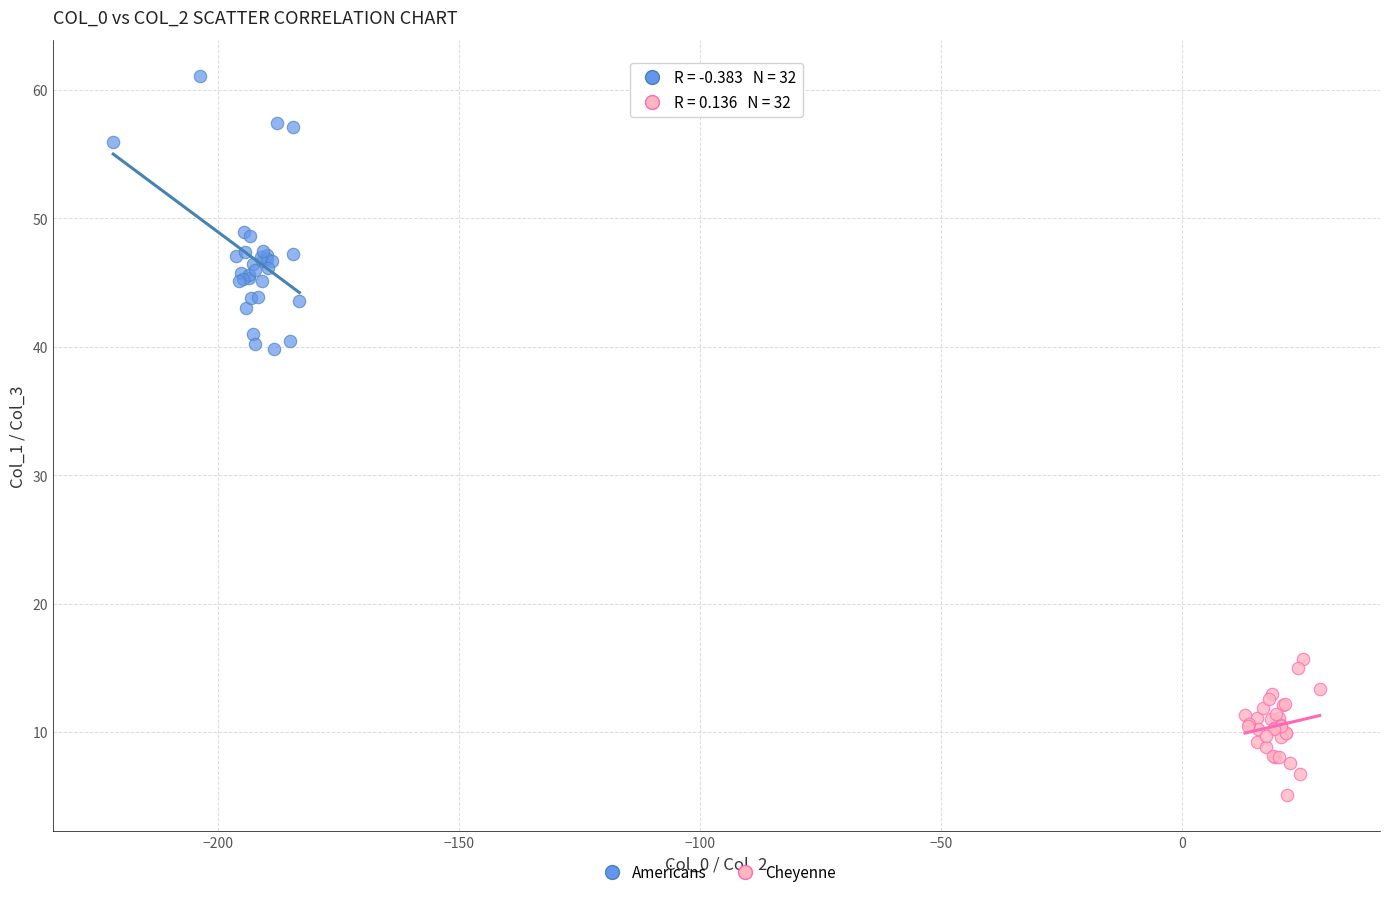

Which series has the largest Y range (max minus min)?

Americans